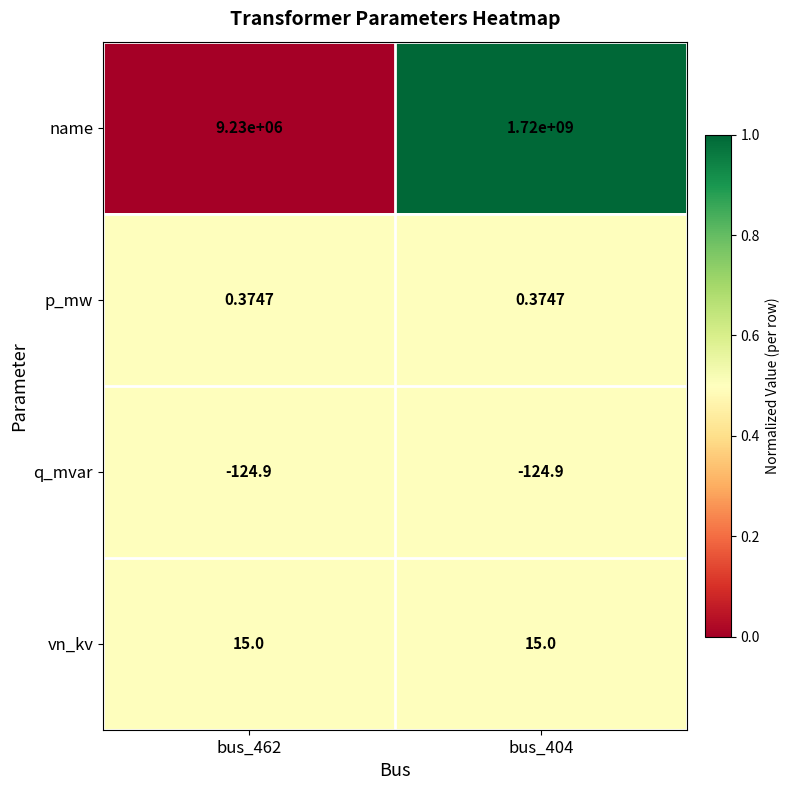

Between bus_462 and bus_404, which series saw the biggest shift?

name